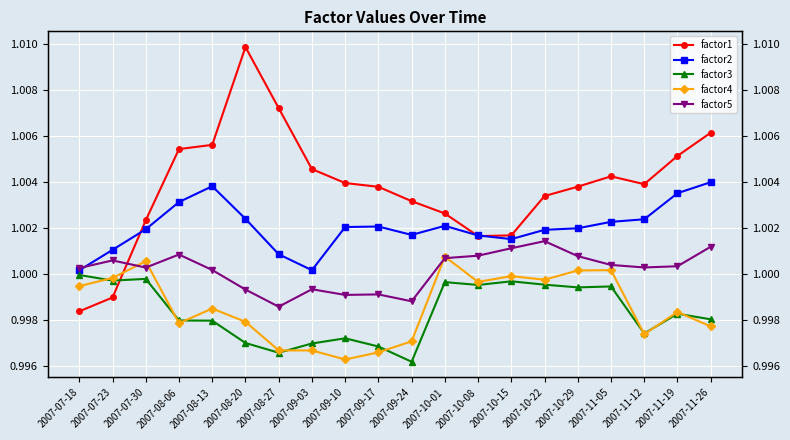

What is the label of the 13th point from the left?

2007-10-08